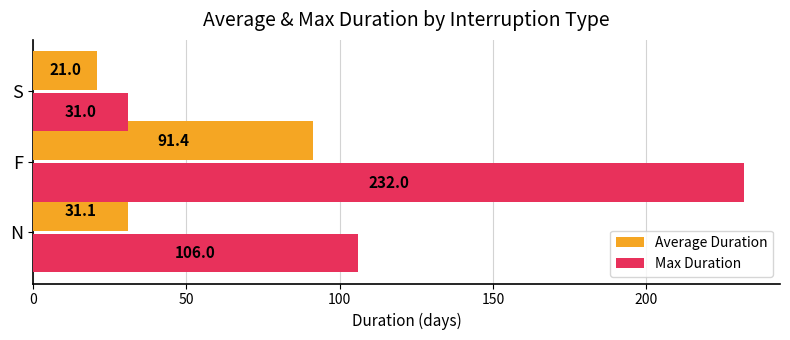

Which series has the widest spread of values?

Max Duration